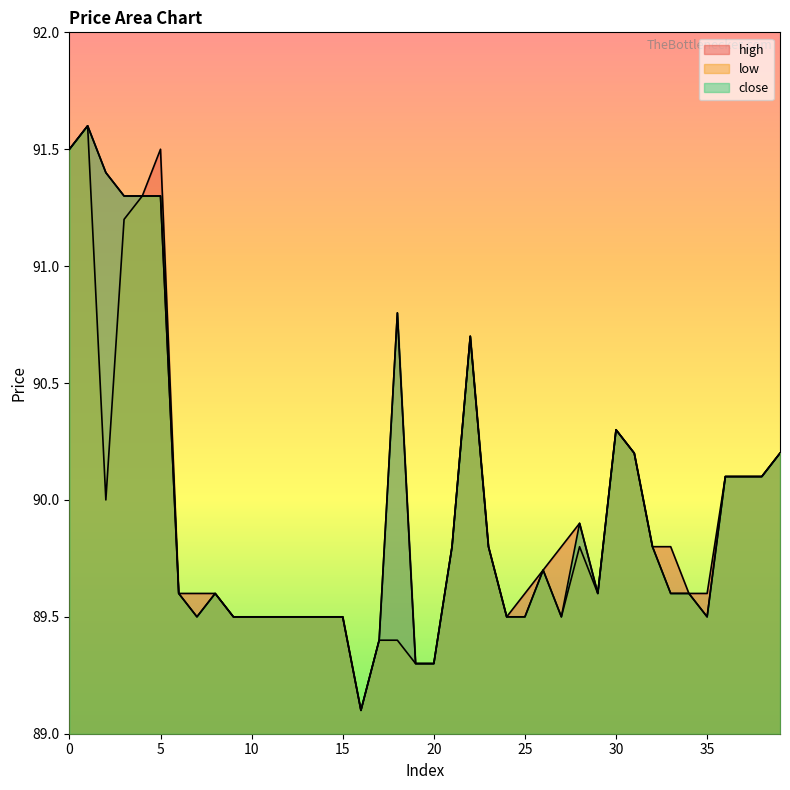

Reading right to left, transcribe all the data shown in this chart.

high: 39=90.2	38=90.1	37=90.1	36=90.1	35=89.6	34=89.6	33=89.8	32=89.8	31=90.2	30=90.3	29=89.6	28=89.9	27=89.8	26=89.7	25=89.6	24=89.5	23=89.8	22=90.7	21=89.8	20=89.3	19=89.3	18=90.8	17=89.4	16=89.1	15=89.5	14=89.5	13=89.5	12=89.5	11=89.5	10=89.5	9=89.5	8=89.6	7=89.6	6=89.6	5=91.5	4=91.3	3=91.3	2=91.4	1=91.6	0=91.5
low: 39=90.2	38=90.1	37=90.1	36=90.1	35=89.5	34=89.6	33=89.6	32=89.8	31=90.2	30=90.3	29=89.6	28=89.8	27=89.5	26=89.7	25=89.5	24=89.5	23=89.8	22=90.7	21=89.8	20=89.3	19=89.3	18=89.4	17=89.4	16=89.1	15=89.5	14=89.5	13=89.5	12=89.5	11=89.5	10=89.5	9=89.5	8=89.6	7=89.5	6=89.6	5=91.3	4=91.3	3=91.2	2=90.0	1=91.6	0=91.5
close: 39=90.2	38=90.1	37=90.1	36=90.1	35=89.5	34=89.6	33=89.6	32=89.8	31=90.2	30=90.3	29=89.6	28=89.9	27=89.5	26=89.7	25=89.5	24=89.5	23=89.8	22=90.7	21=89.8	20=89.3	19=89.3	18=90.8	17=89.4	16=89.1	15=89.5	14=89.5	13=89.5	12=89.5	11=89.5	10=89.5	9=89.5	8=89.6	7=89.5	6=89.6	5=91.3	4=91.3	3=91.3	2=91.4	1=91.6	0=91.5